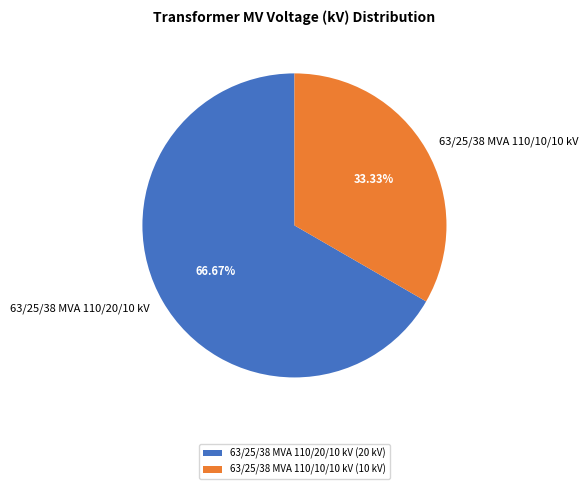

Do 63/25/38 MVA 110/10/10 kV and 63/25/38 MVA 110/20/10 kV together represent more than half of the pie?

Yes